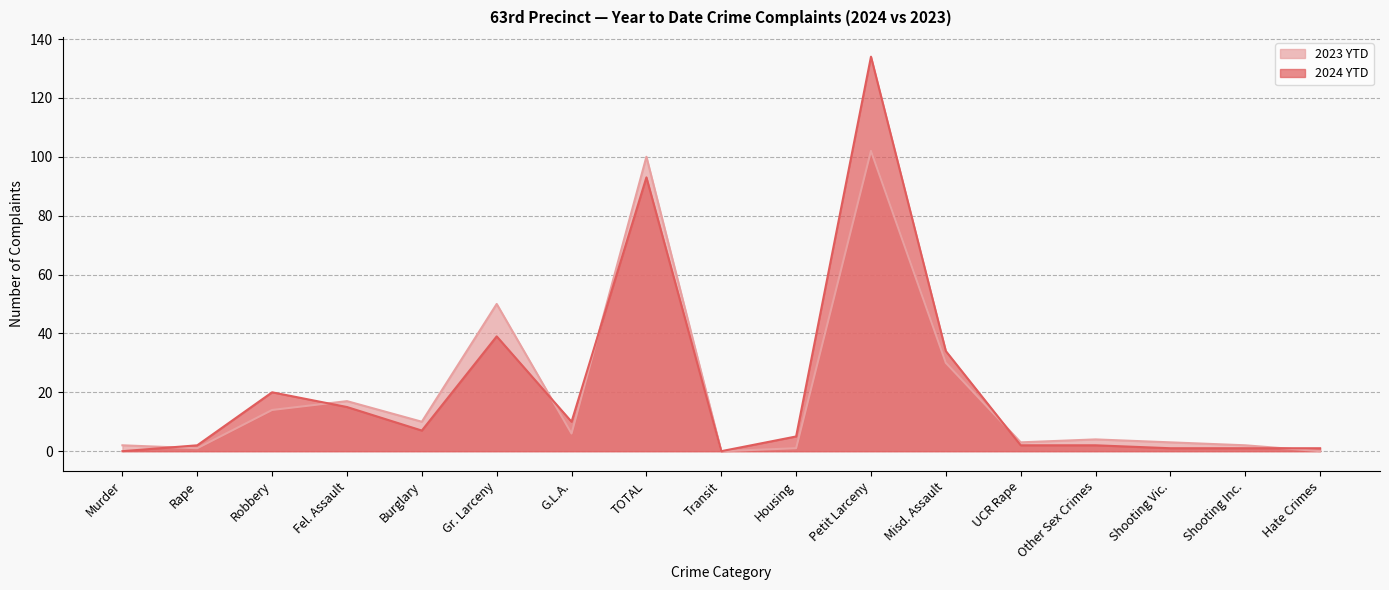

What is the difference between the highest and lowest values at Burglary?

3